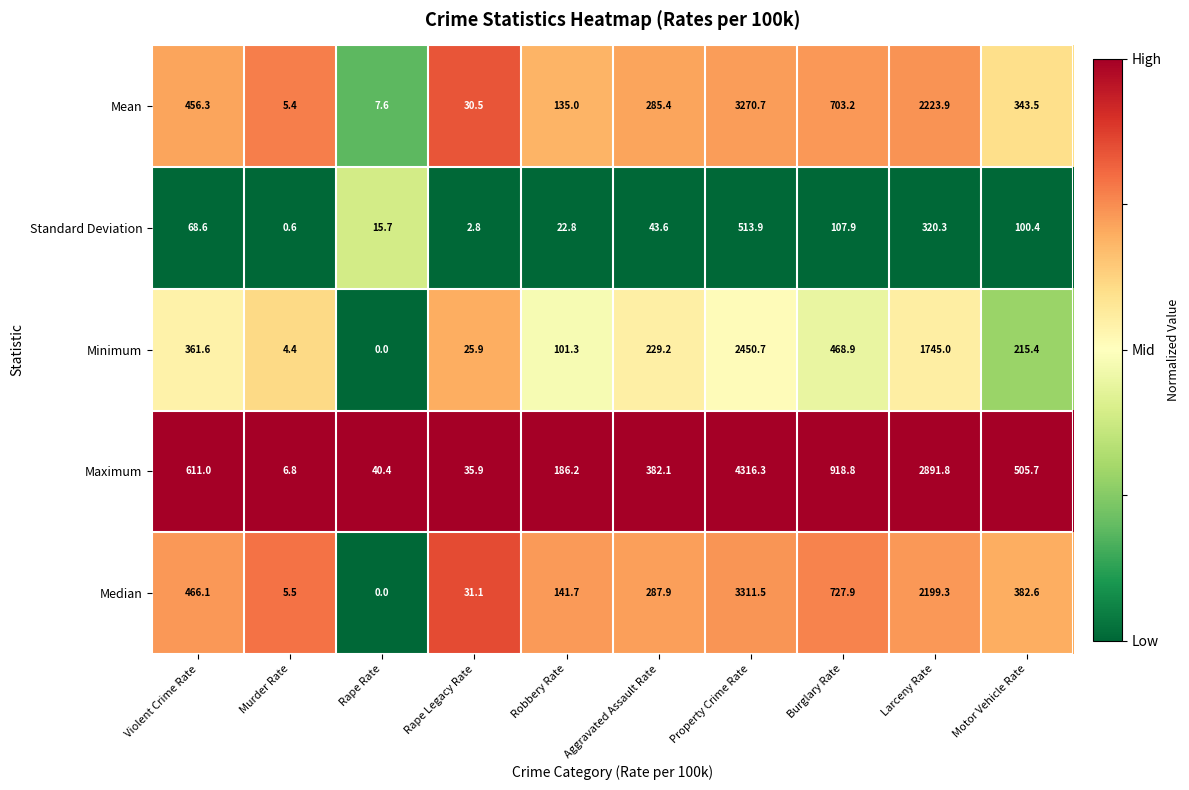

At which label does Mean reach its minimum?

Murder Rate